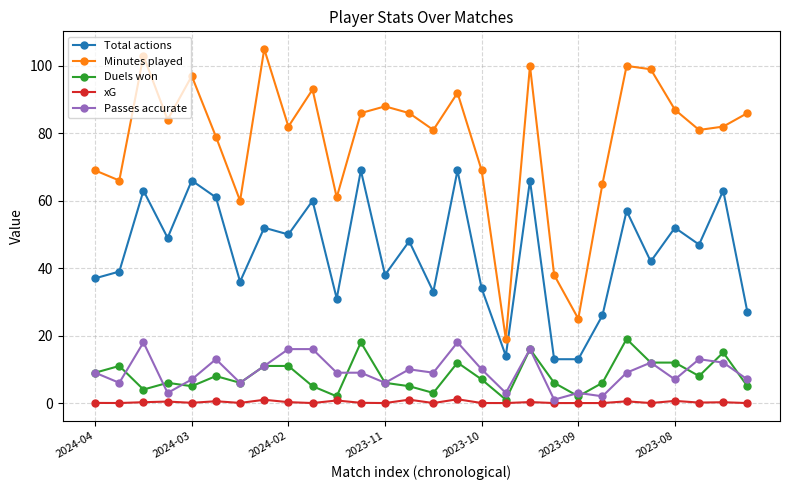

True or false: Total actions has more than 1 points higher than both neighbors.

True